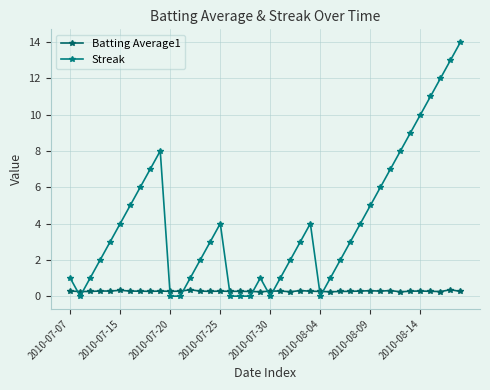

Where is Batting Average1 nearest to the value 0?

33